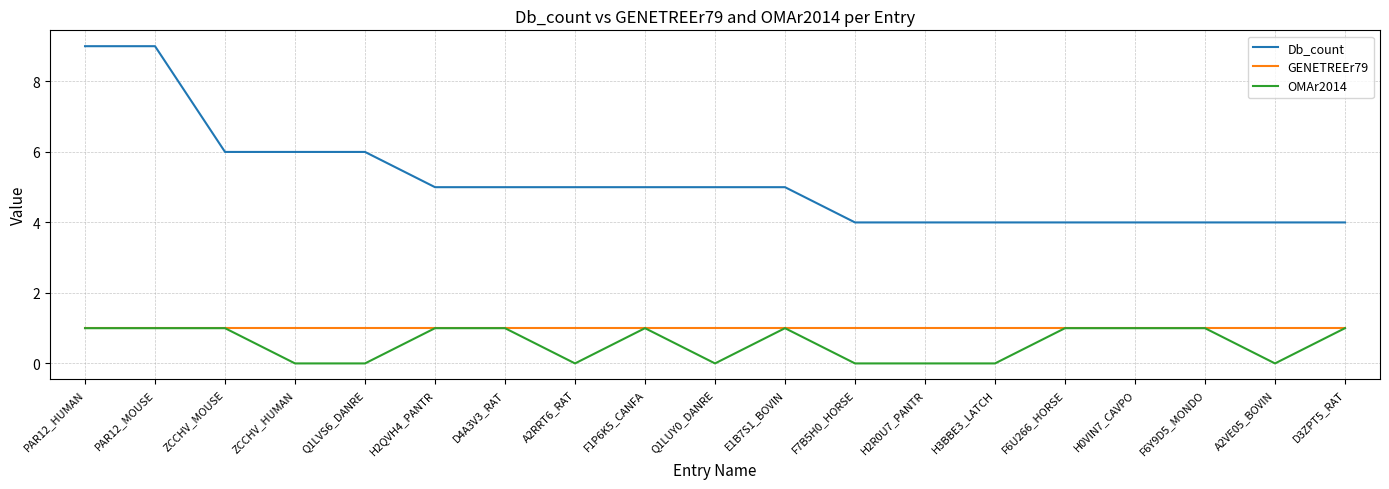

True or false: Db_count has a value of 5 at F1P6K5_CANFA.

True